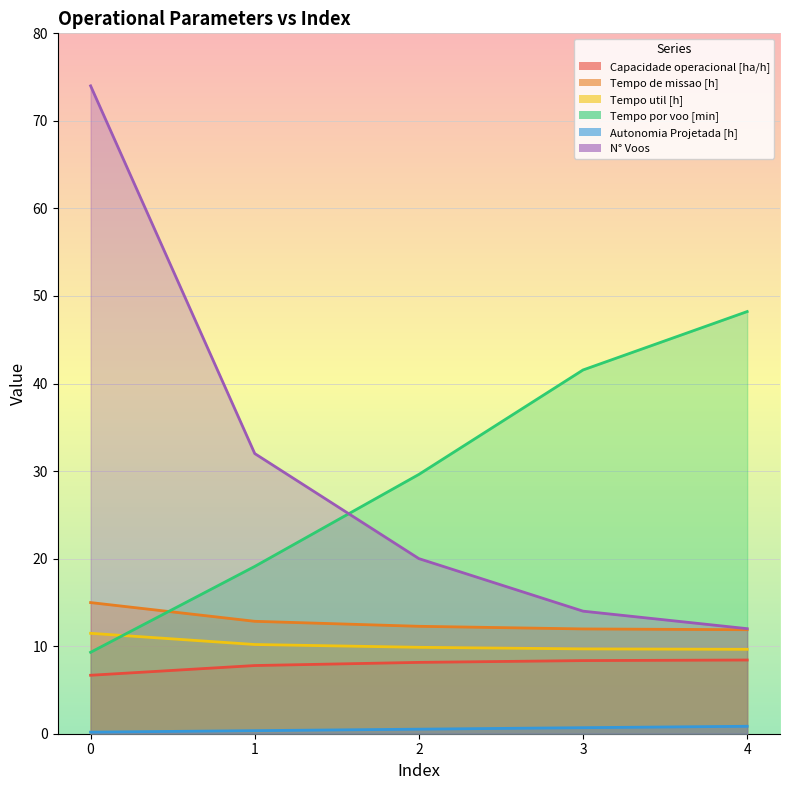

Is the value of Capacidade operacional [ha/h] at 2 greater than the value of N° Voos at 0?

No